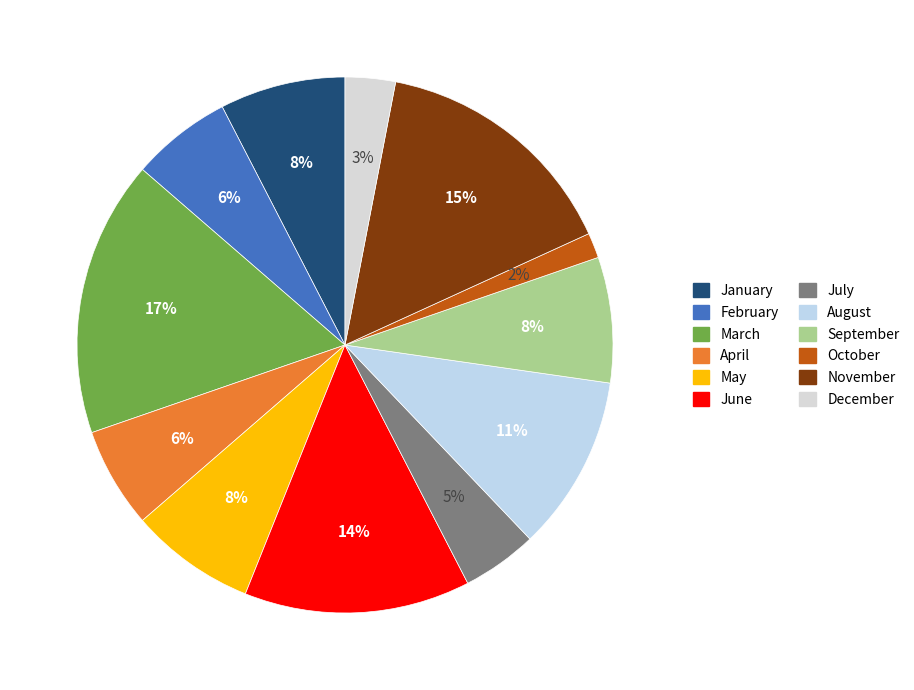

To the nearest percent, what is the difference between the largest and smallest slice percentages?

15%